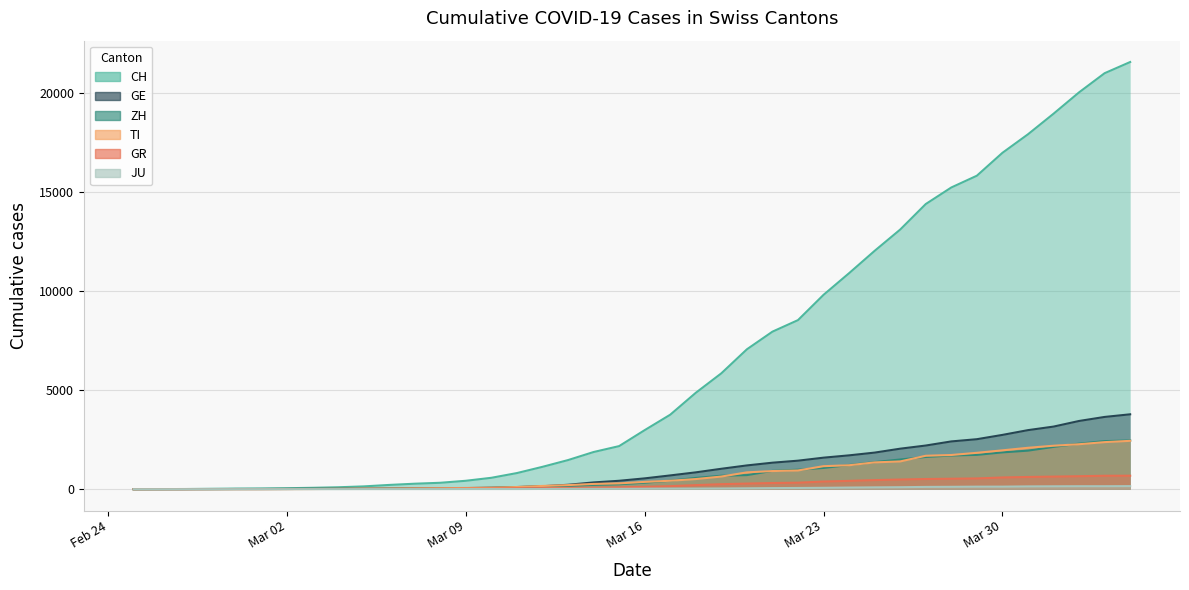

Is the value of JU at 2020-03-03 greater than the value of ZH at 2020-03-30?

No